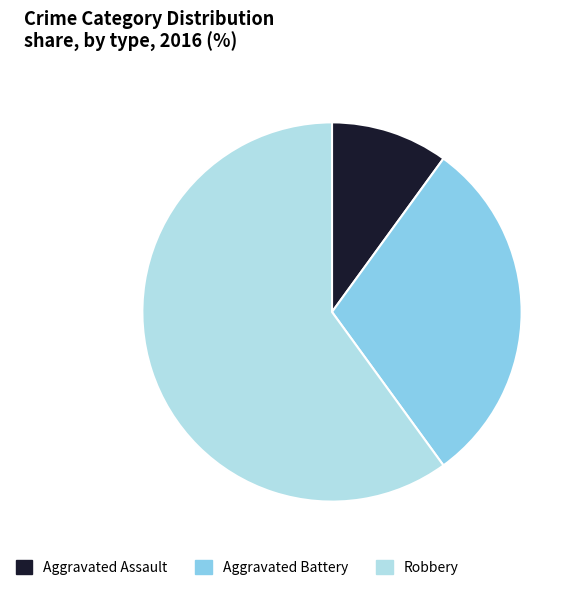

What is the largest slice in the pie chart?

Robbery